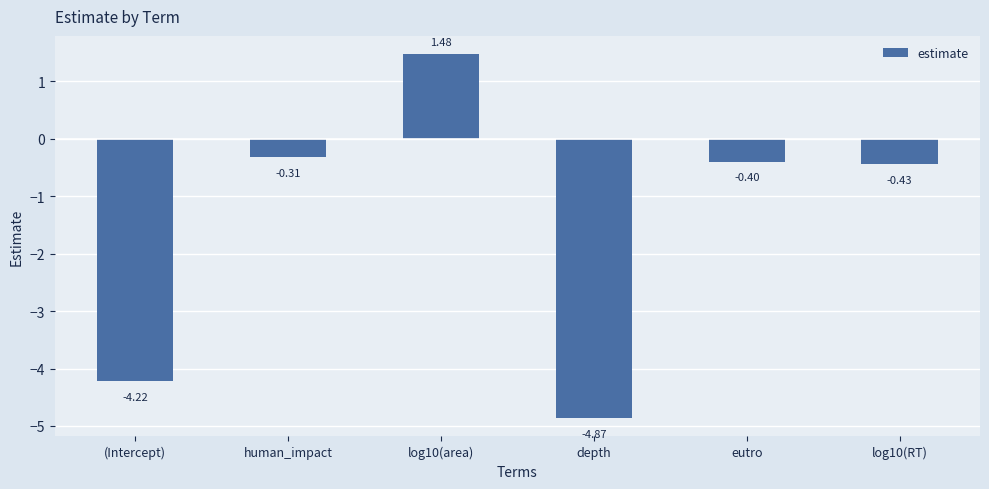

Rank the categories by value from highest to lowest.

log10(area), human_impact, eutro, log10(RT), (Intercept), depth